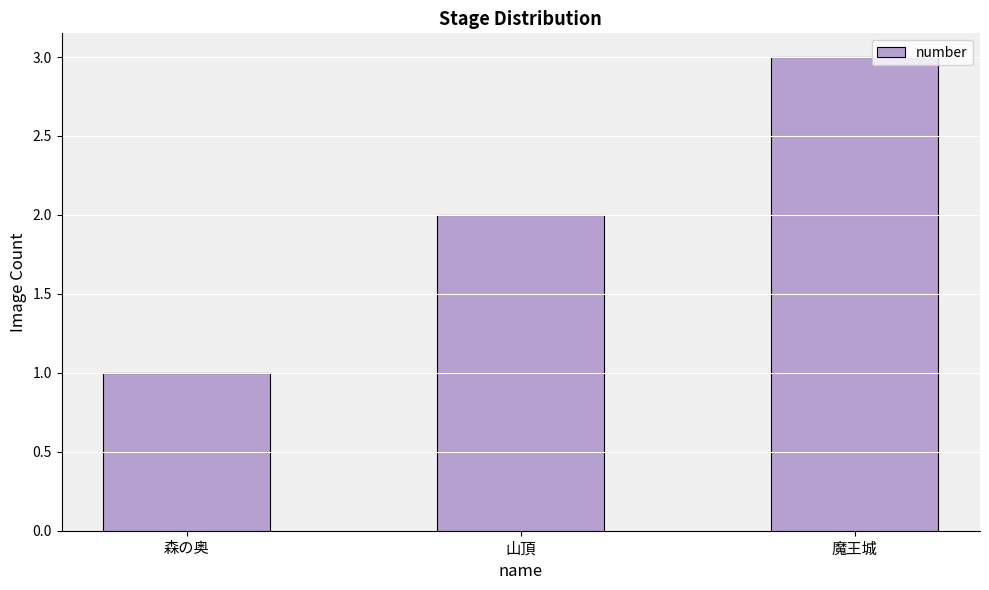

Count the values in the range 1 to 3.

3